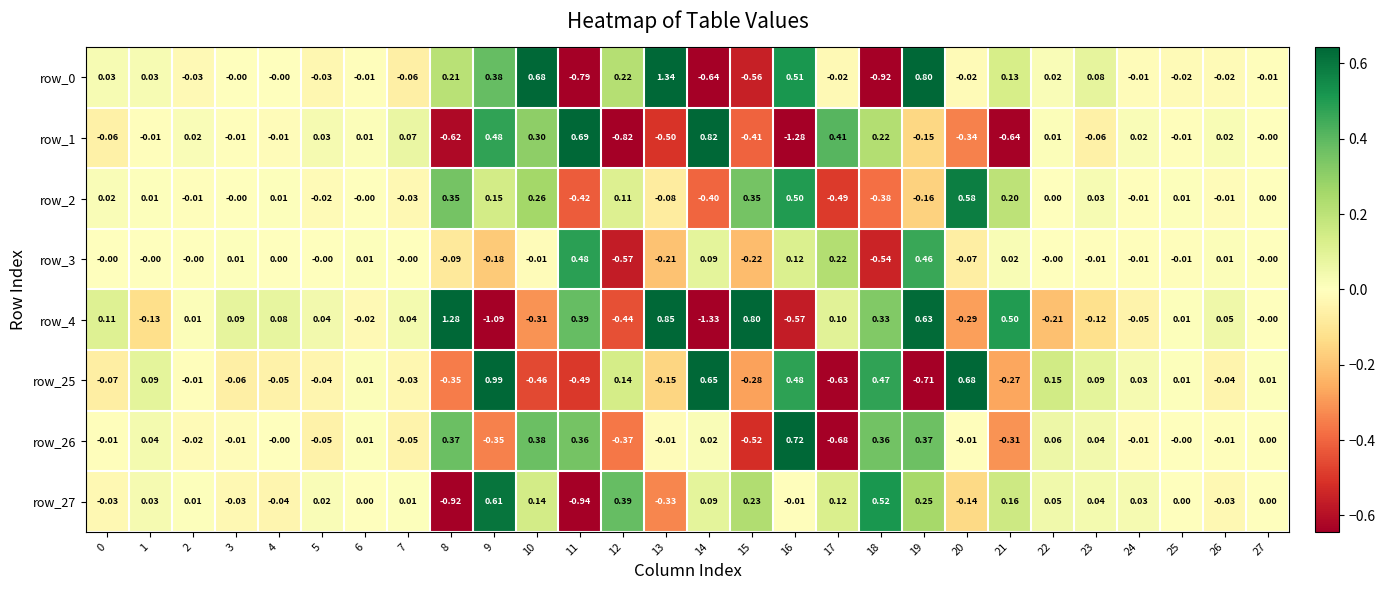

Is the value of row_3 at 17 greater than the value of row_27 at 17?

Yes